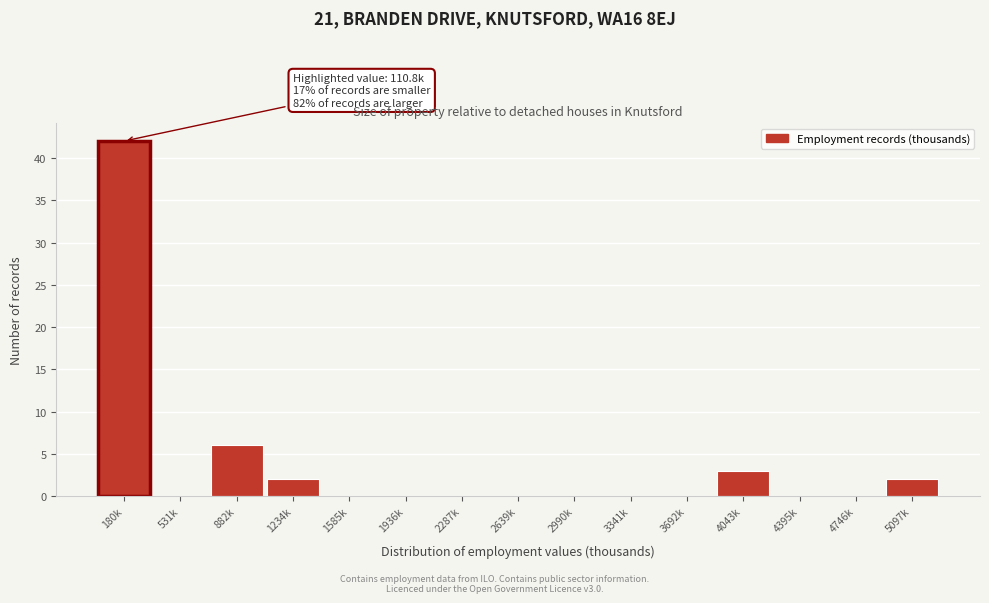

Reading right to left, what are all the values shown in this chart?

5097k=2	4746k=0	4395k=0	4043k=3	3692k=0	3341k=0	2990k=0	2639k=0	2287k=0	1936k=0	1585k=0	1234k=2	882k=6	531k=0	180k=42